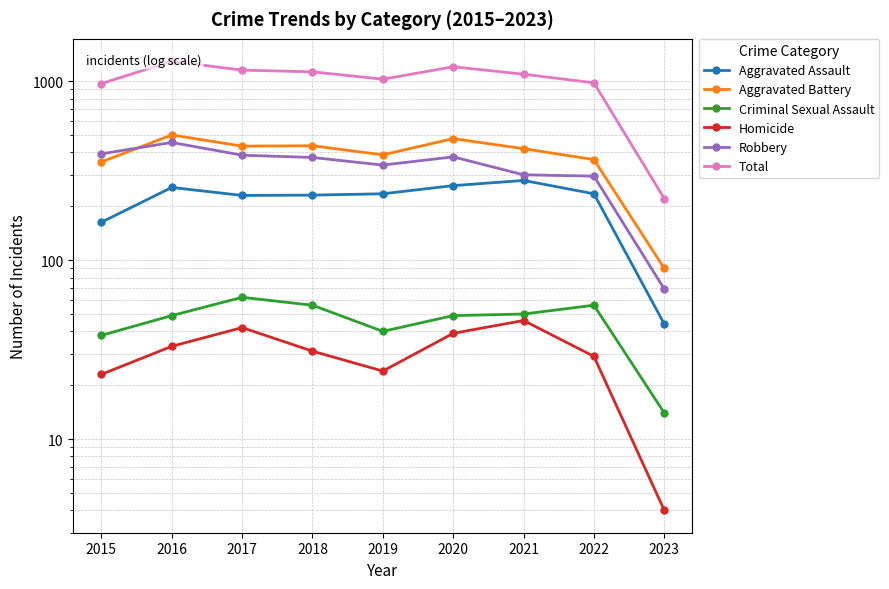

True or false: Criminal Sexual Assault and Aggravated Battery intersect in this chart.

False